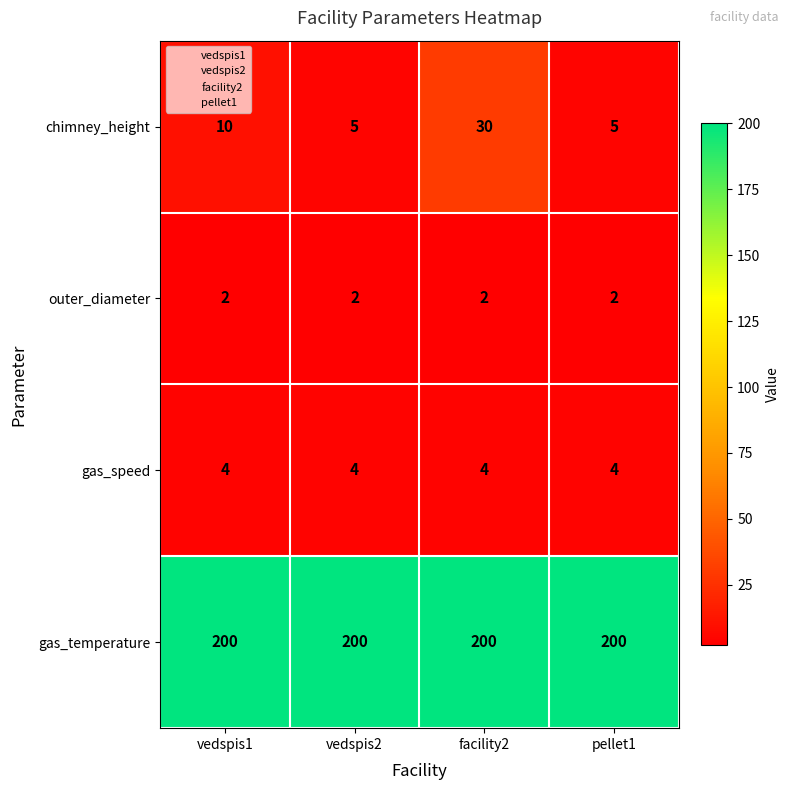

What is the highest value of the chimney_height series?

30